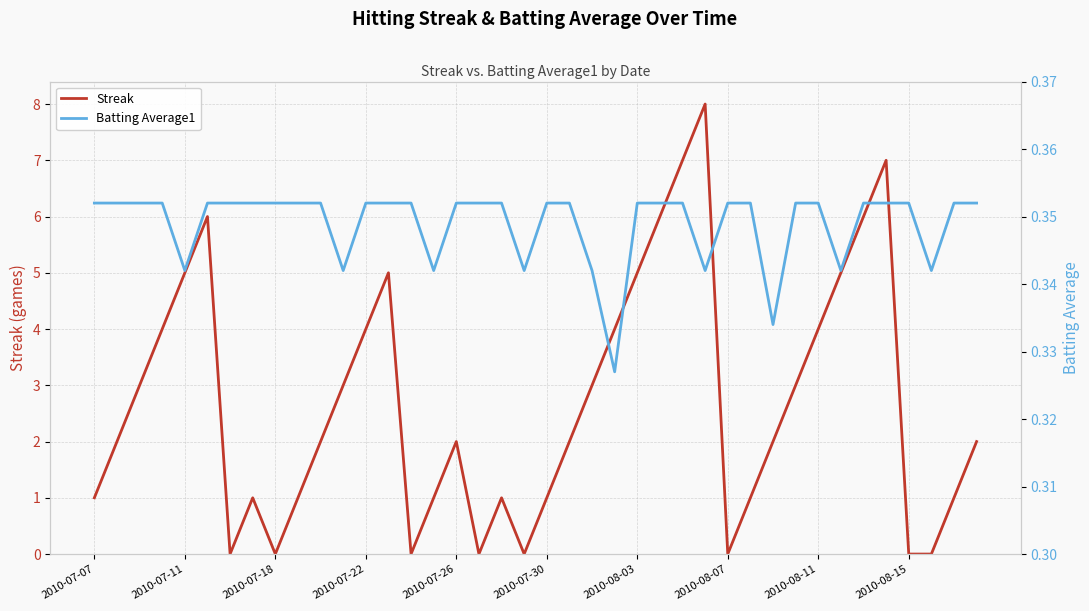

Rank the series at 29 from lowest to highest value.

Batting Average1, Streak